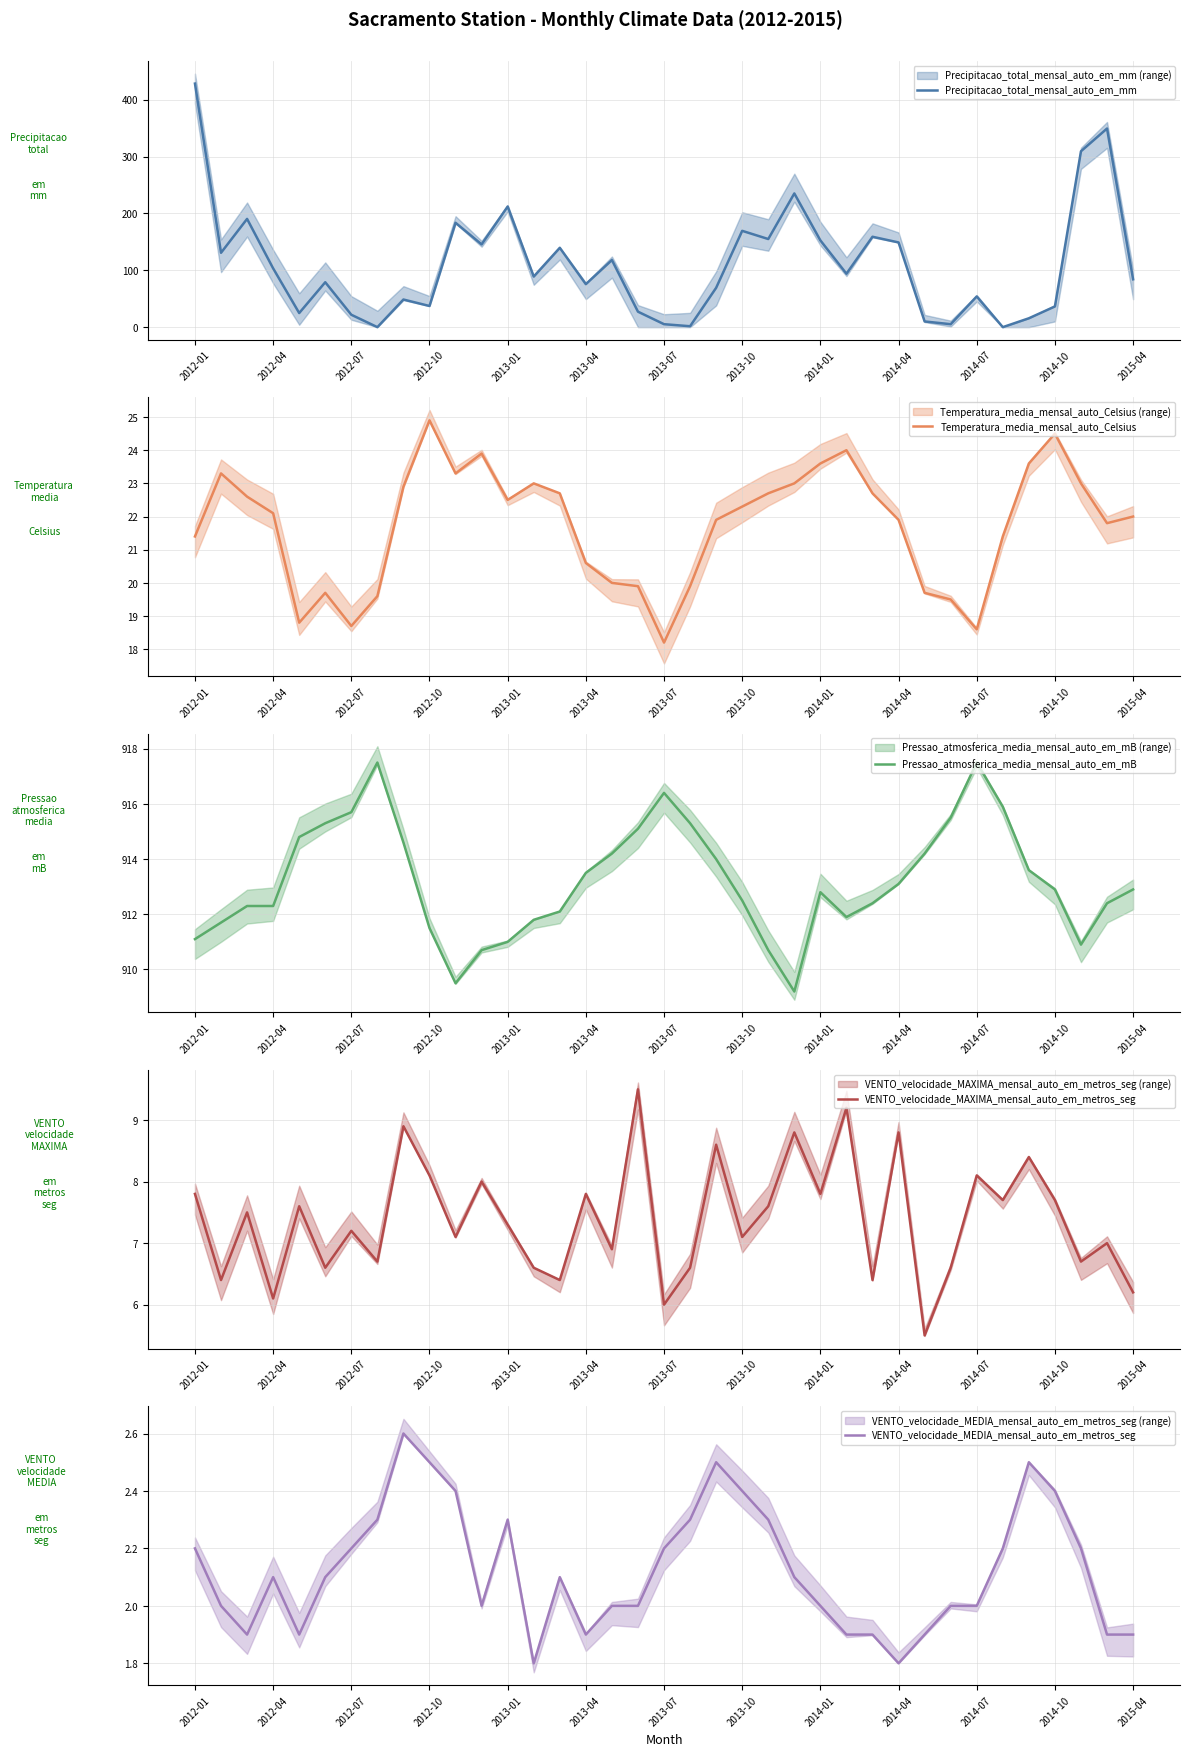

How many lines are shown in the chart?

5